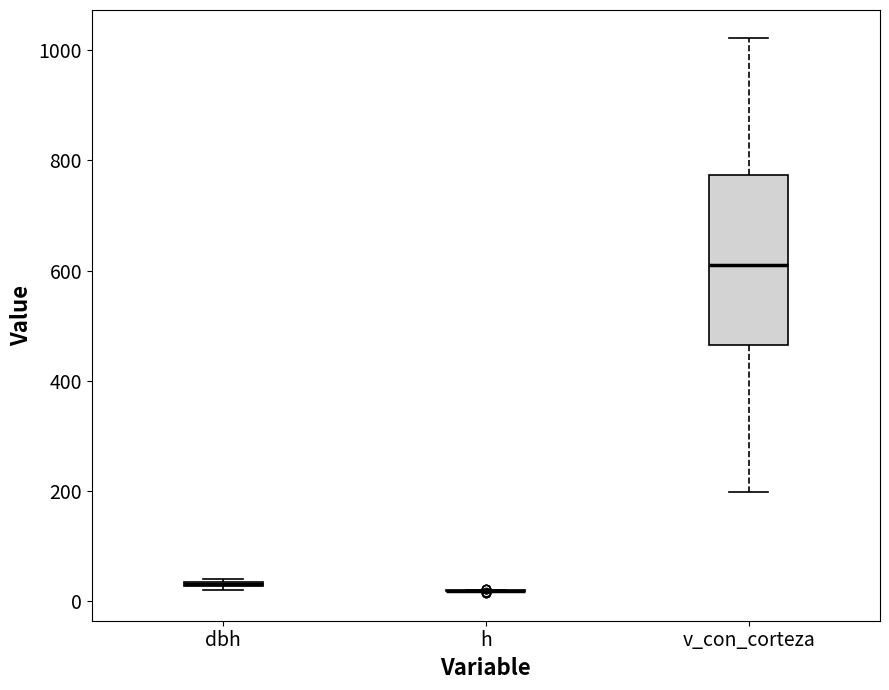

Which box is the tallest, from its lower edge to its upper edge?

v_con_corteza